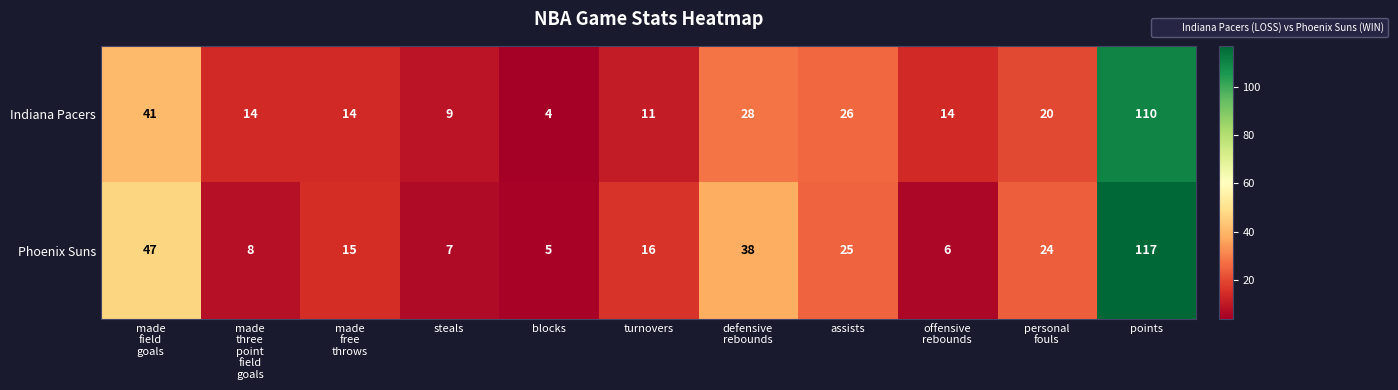

How many categories are shown in the chart?

11